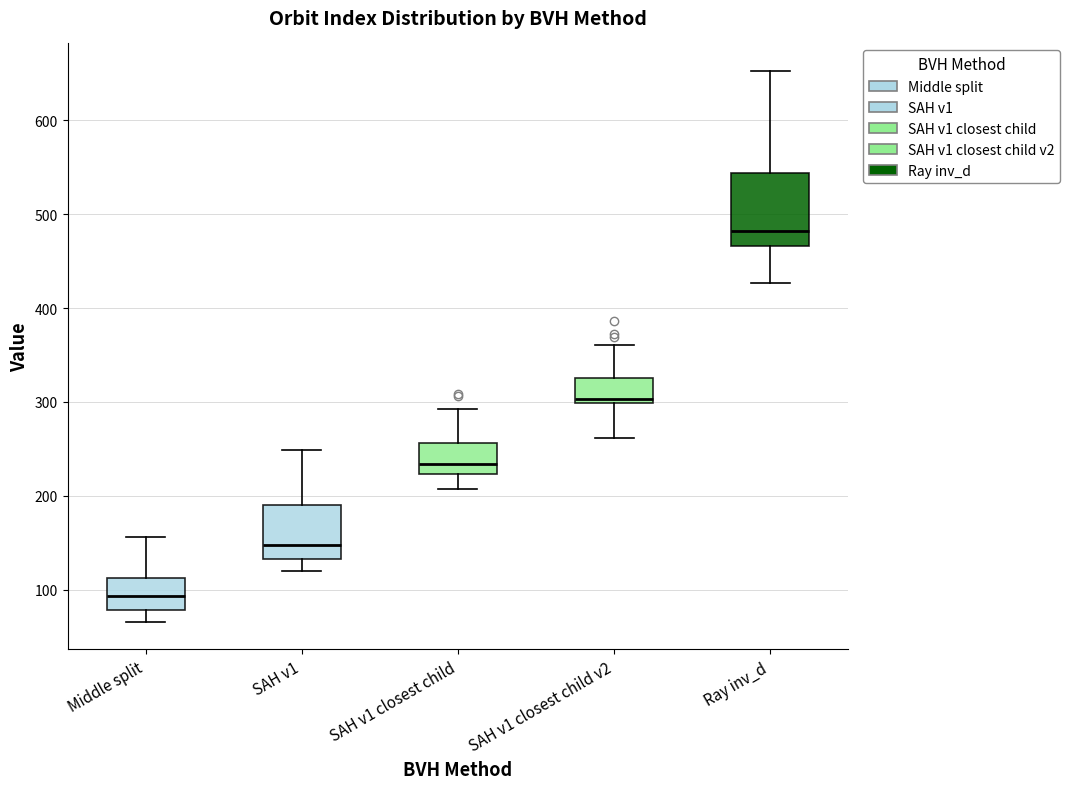

Reading left to right, transcribe this box plot: for each box, give where its median line is, the range the box spans, and where its two whiskers end, as read against the y-axis. The values are not printed on the chart, so give them approximately, as read against the axis.

Middle split: median 90, box 80 to 110, whiskers 70 to 160
SAH v1: median 150, box 130 to 190, whiskers 120 to 250
SAH v1 closest child: median 230, box 220 to 260, whiskers 210 to 290
SAH v1 closest child v2: median 300 (just above the box's lower edge), box 300 to 330, whiskers 260 to 360
Ray inv_d: median 480, box 470 to 540, whiskers 430 to 650